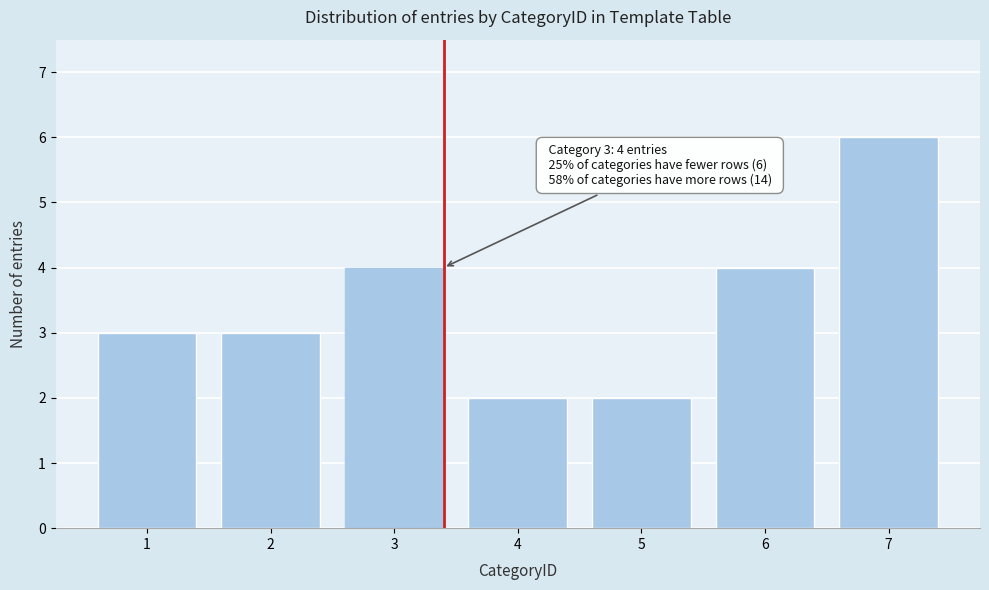

Reading left to right, transcribe all the data shown in this chart.

3	3	4	2	2	4	6